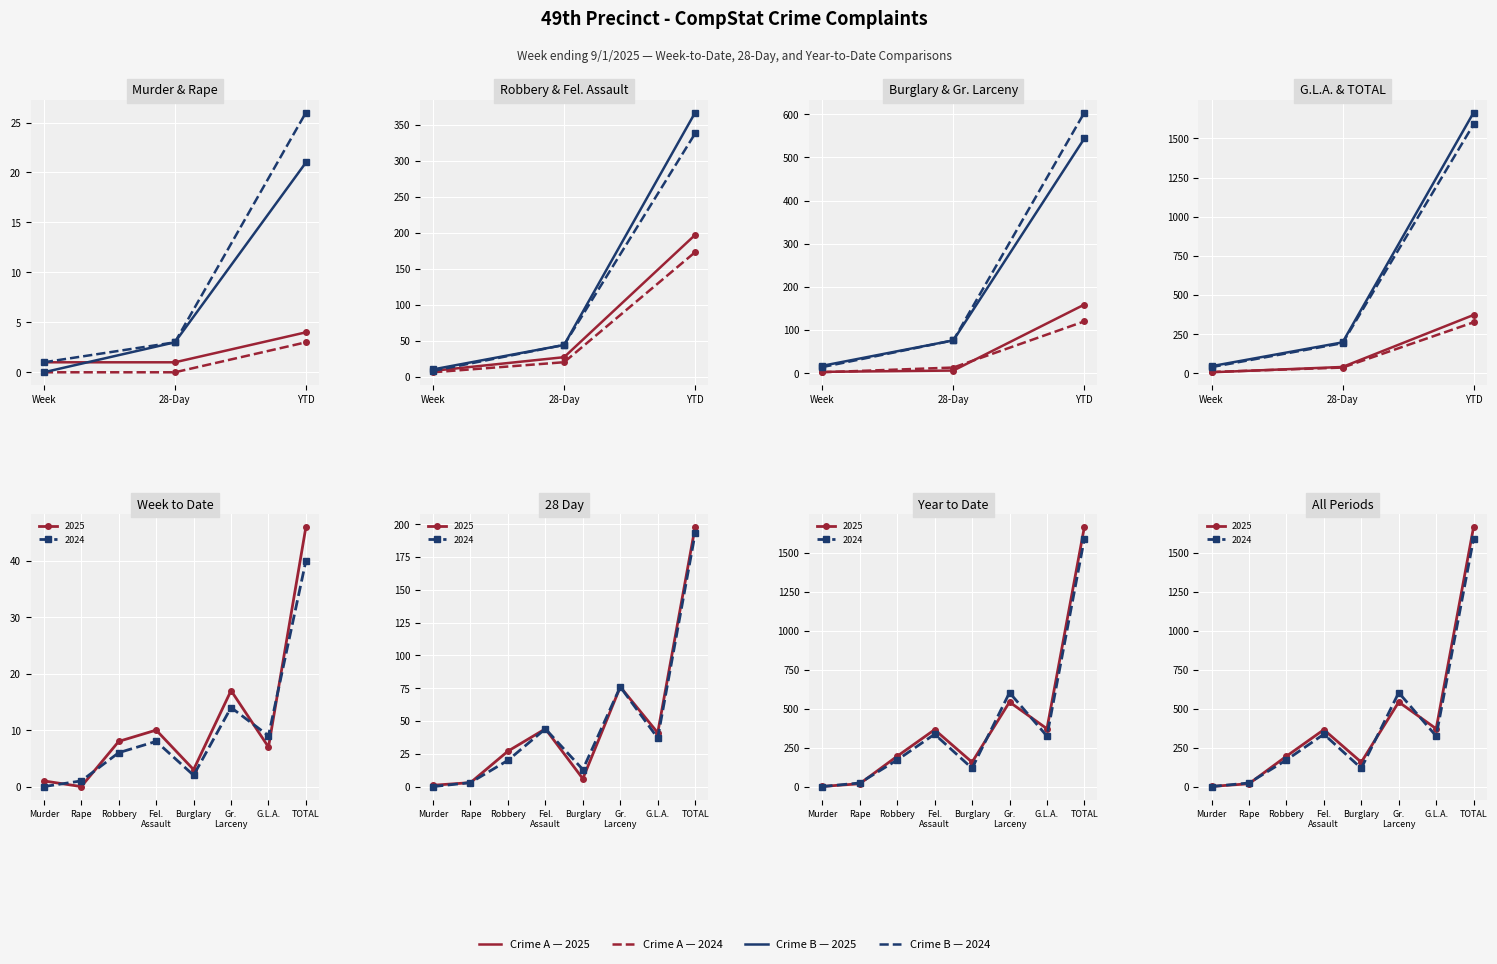

What is the sum of the 2025 YTD values at Fel. Assault and Gr. Larceny?

911